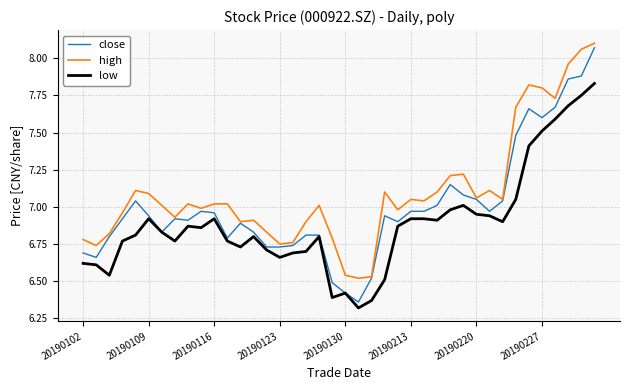

True or false: low and high intersect in this chart.

False